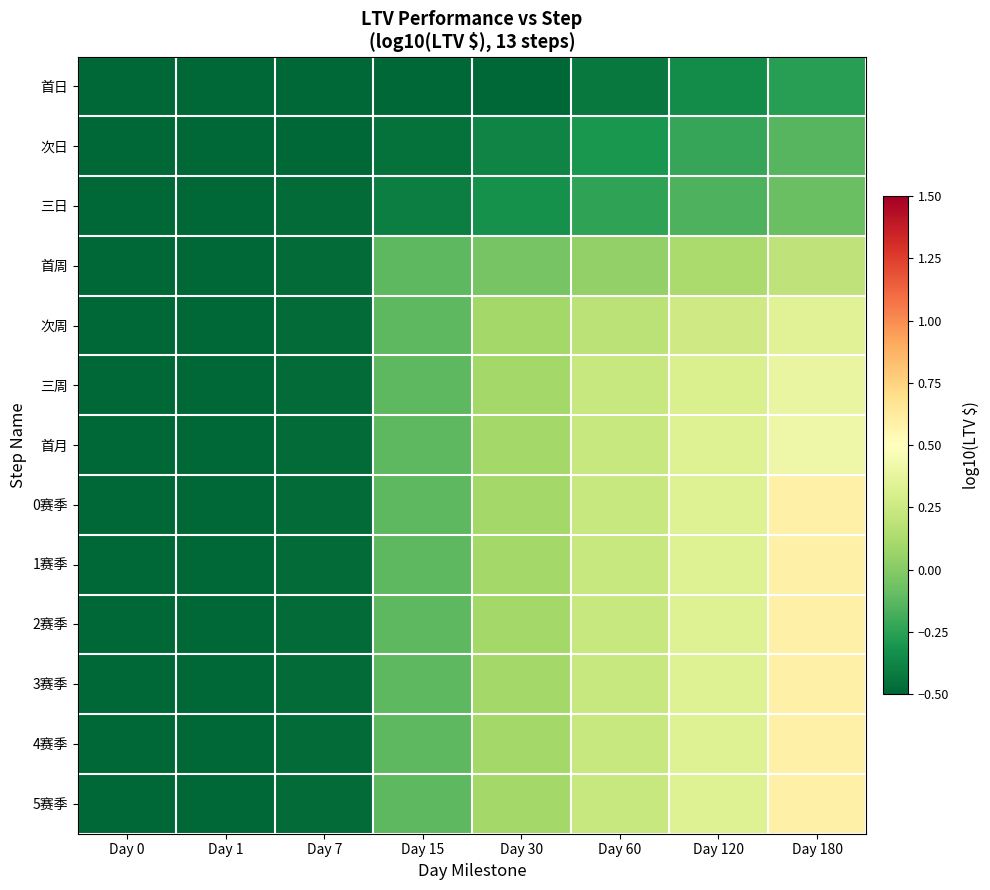

What is the maximum value shown in the chart?

0.6